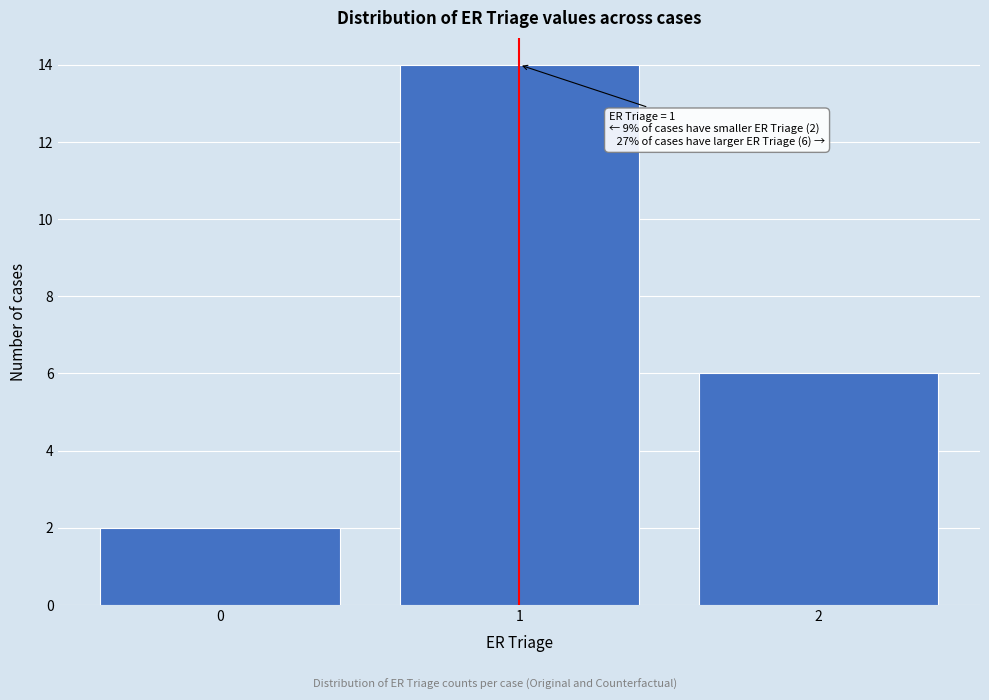

Reading right to left, list all the values displayed in this chart.

2=6	1=14	0=2